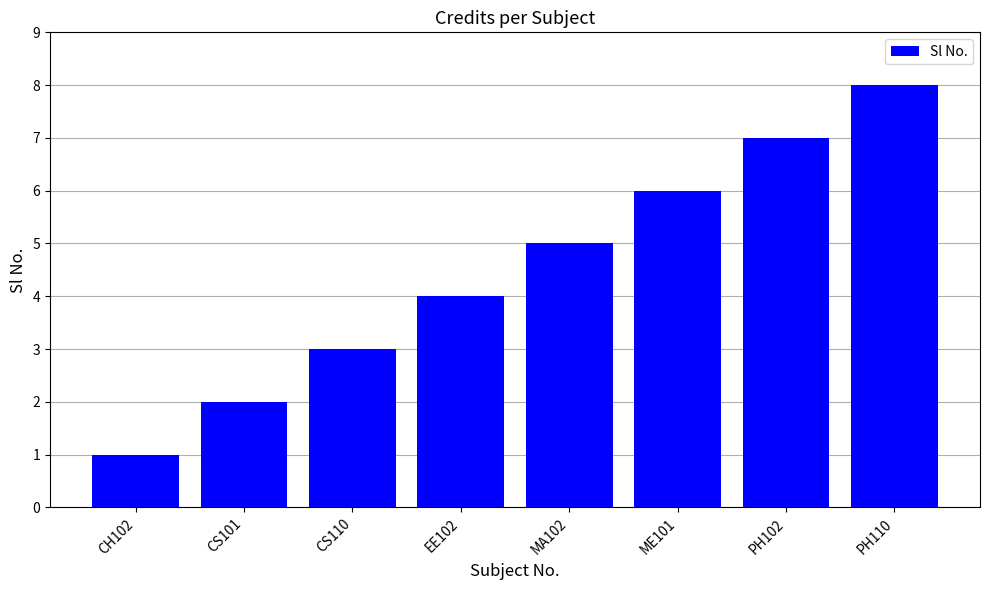

Which category has the lowest value across all series?

CH102